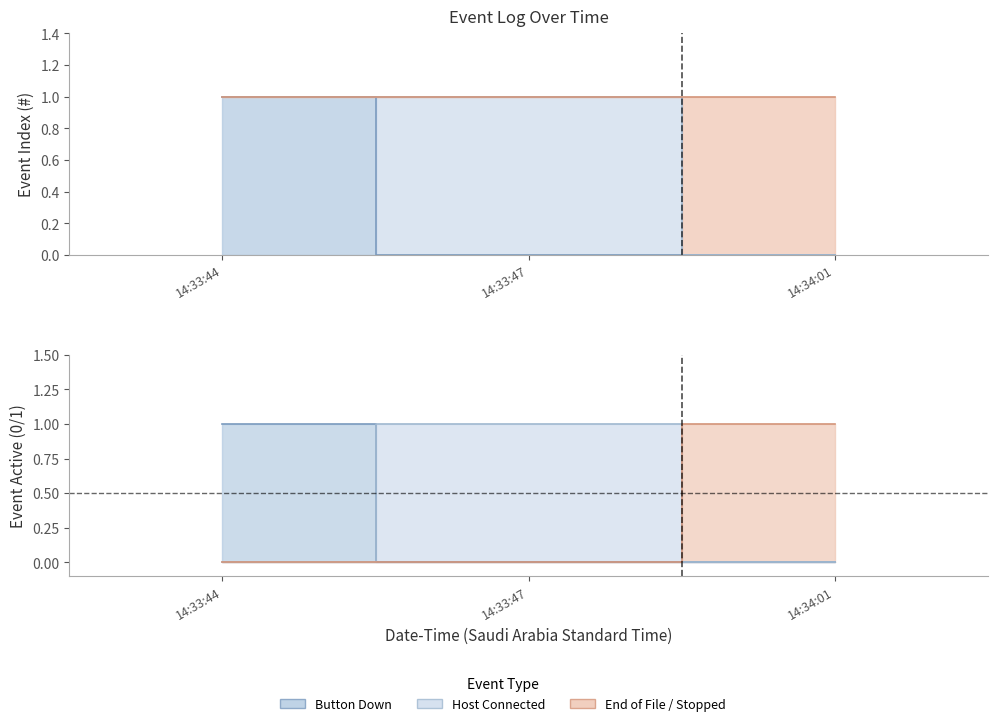

Count the values in the range 1 to 3.

3